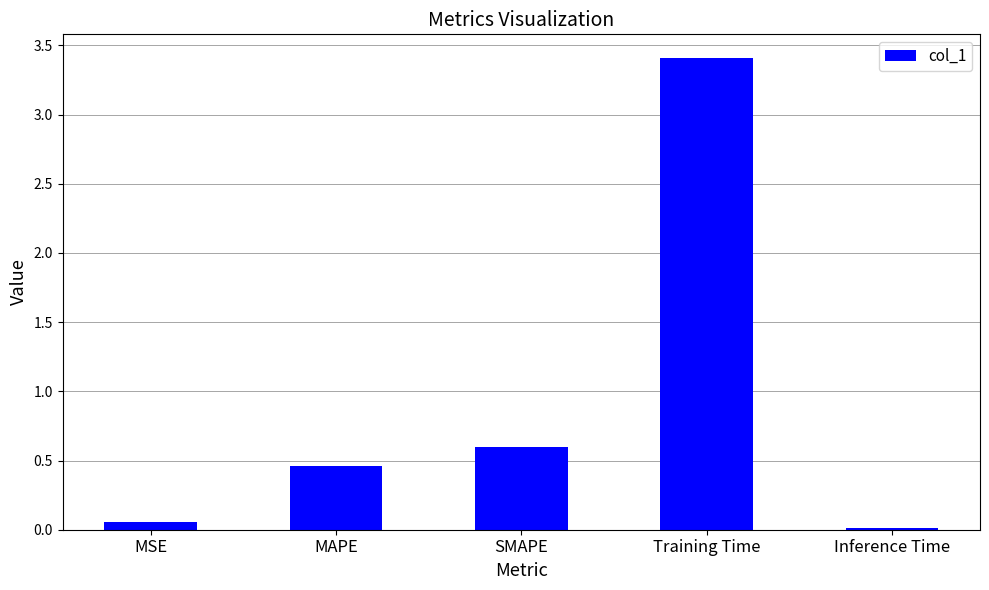

Is it true that the value at Inference Time is 0.0?

True